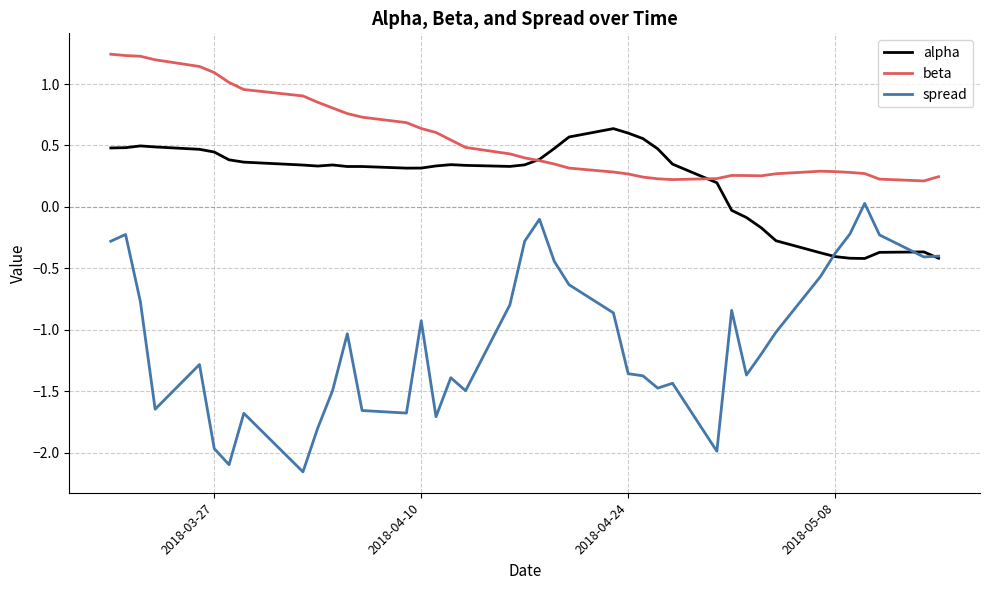

Which series has the largest total across all categories?

beta